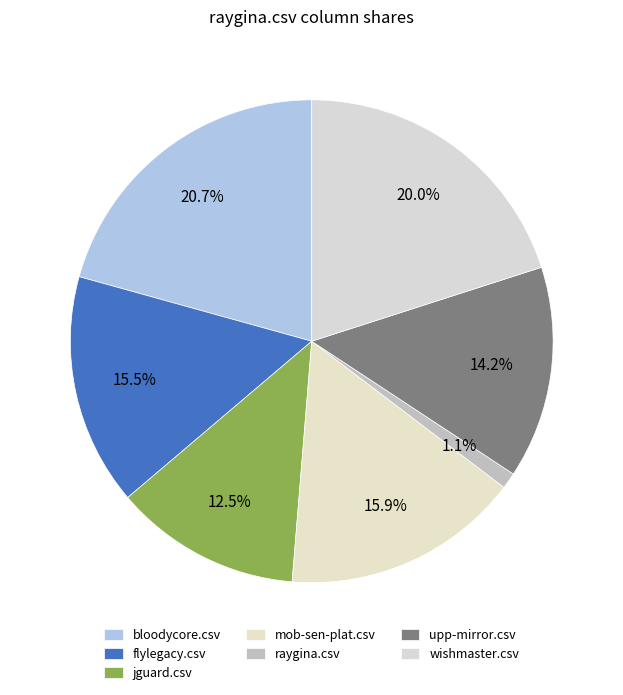

Rank the categories by value from highest to lowest.

bloodycore.csv, wishmaster.csv, mob-sen-plat.csv, flylegacy.csv, upp-mirror.csv, jguard.csv, raygina.csv